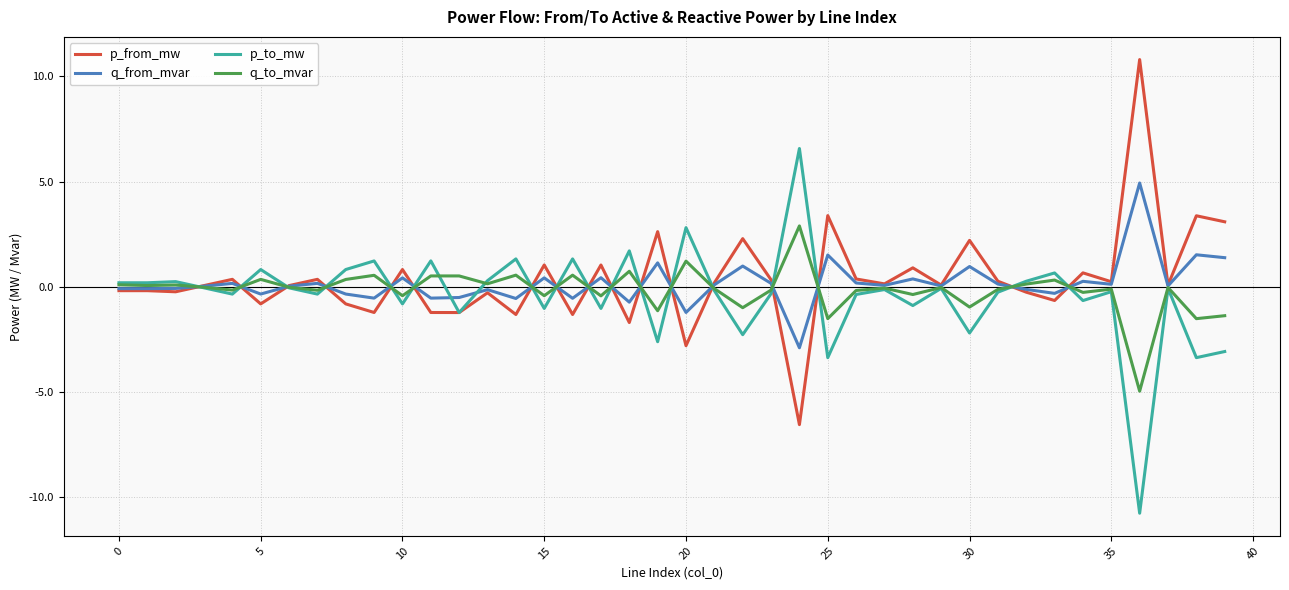

List the series in order of their peak value, highest first.

p_from_mw, p_to_mw, q_from_mvar, q_to_mvar